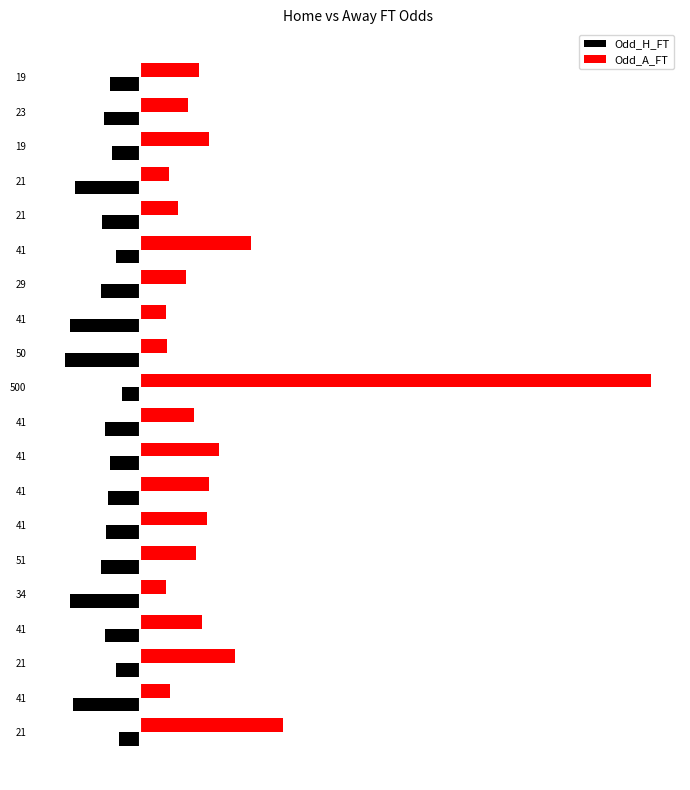

What is the highest value of the Odd_H_FT series?

-1.1